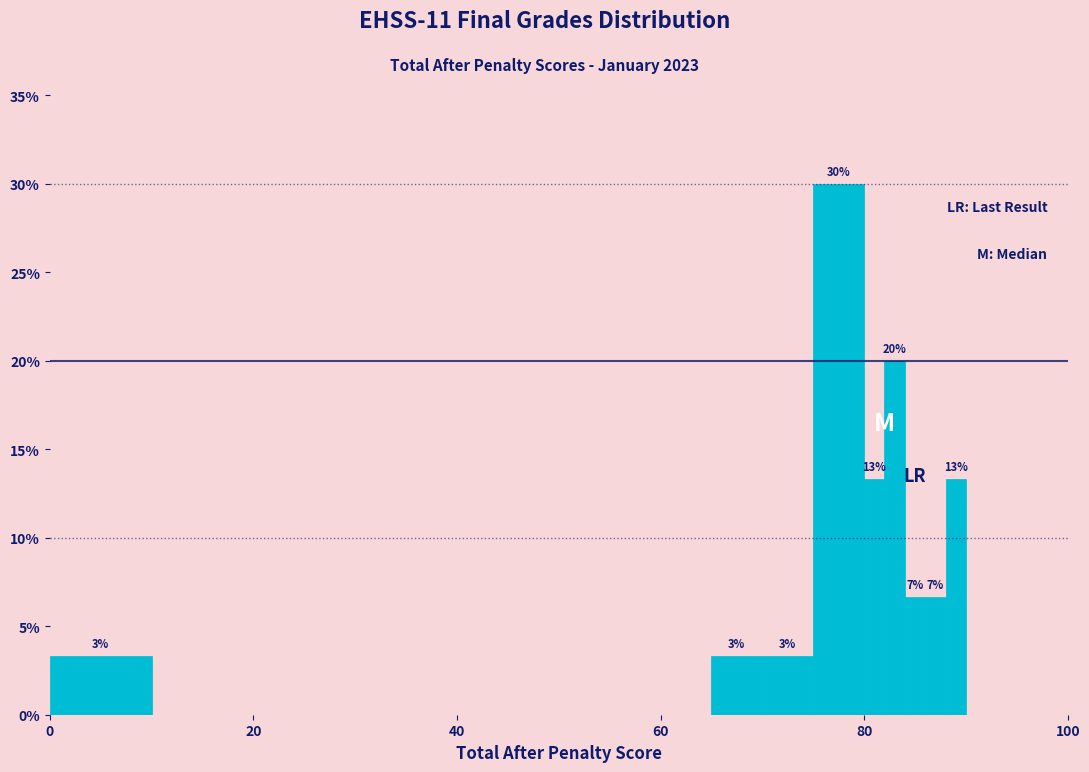

Read against the x-axis, roughly where is the centre of the tallest bar?

78